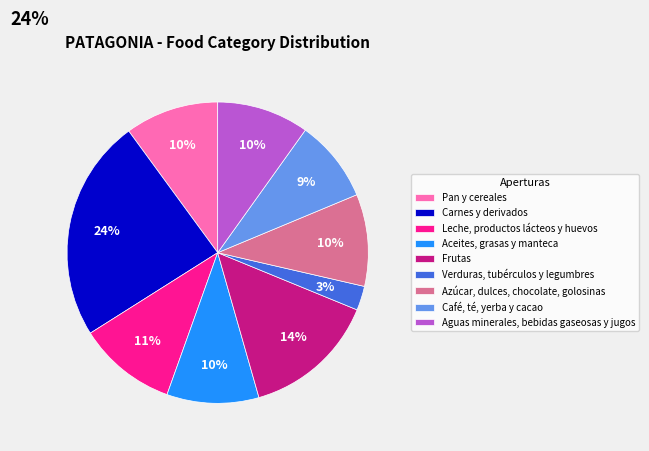

Approximately how many times larger is the value at Aceites, grasas y manteca compared to Café, té, yerba y cacao?

1.1